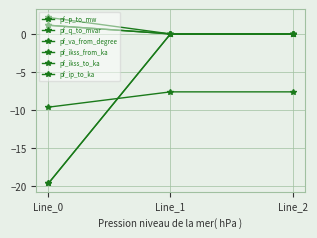

What is the lowest value of the pf_va_from_degree series?

-9.7